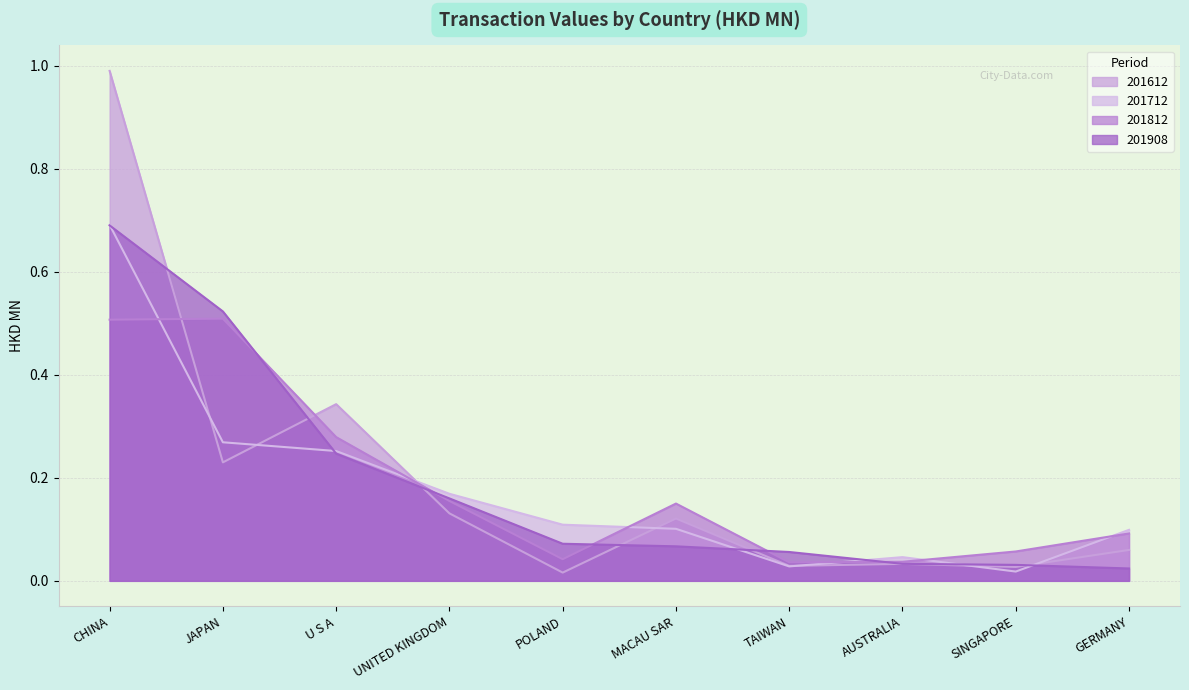

What is the label of the 1st point from the left?

CHINA